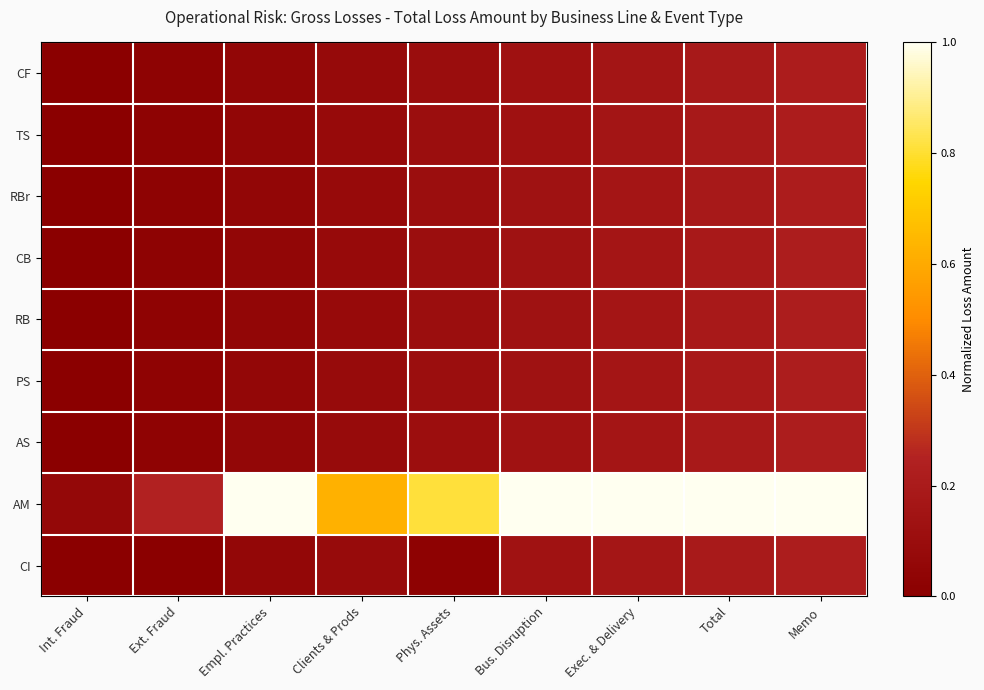

Between Total and Phys. Assets, which is larger?

Total